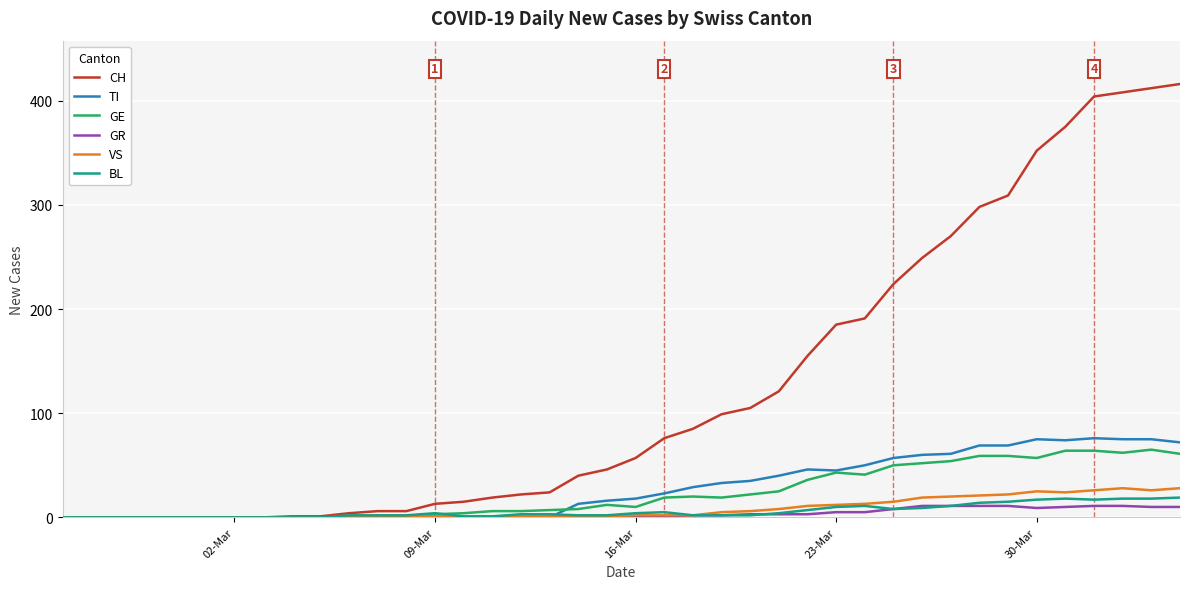

What is the greatest value displayed?

416